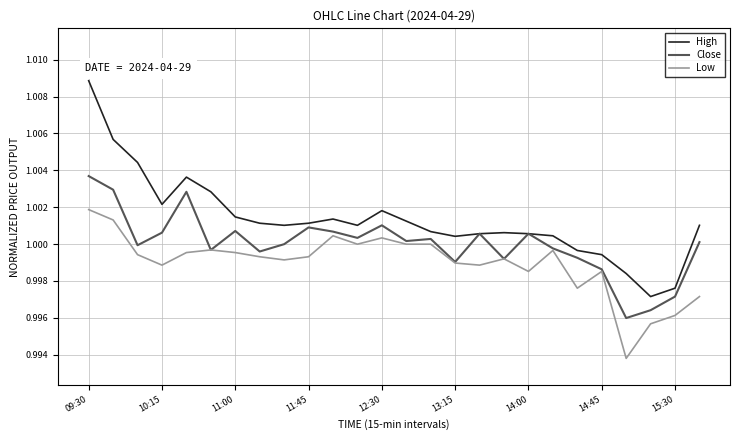

List the series in order of their overall mean, highest first.

High, Close, Low